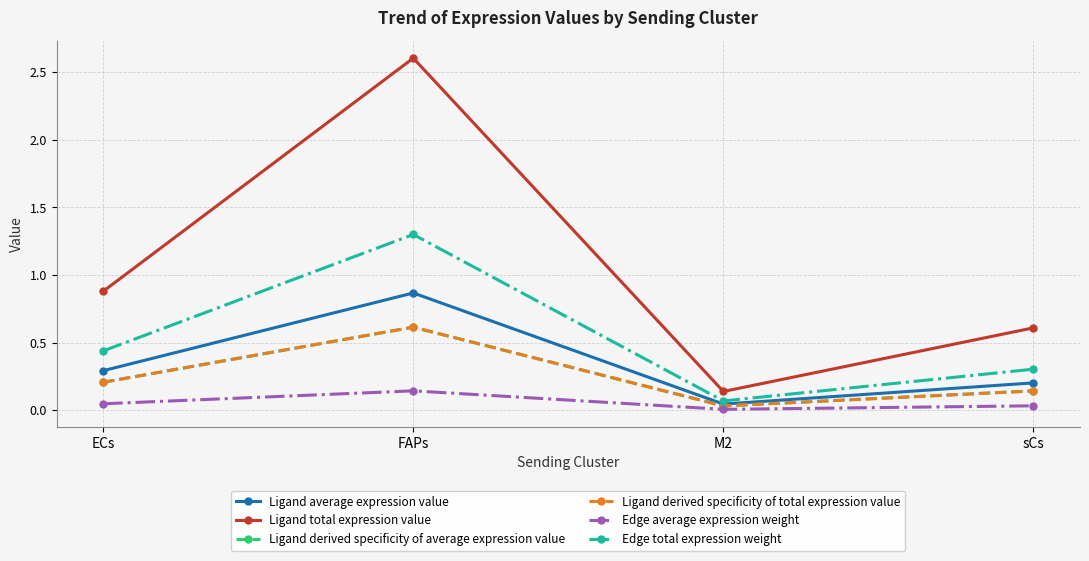

True or false: Ligand average expression value has a value of 0.1 at ECs.

False